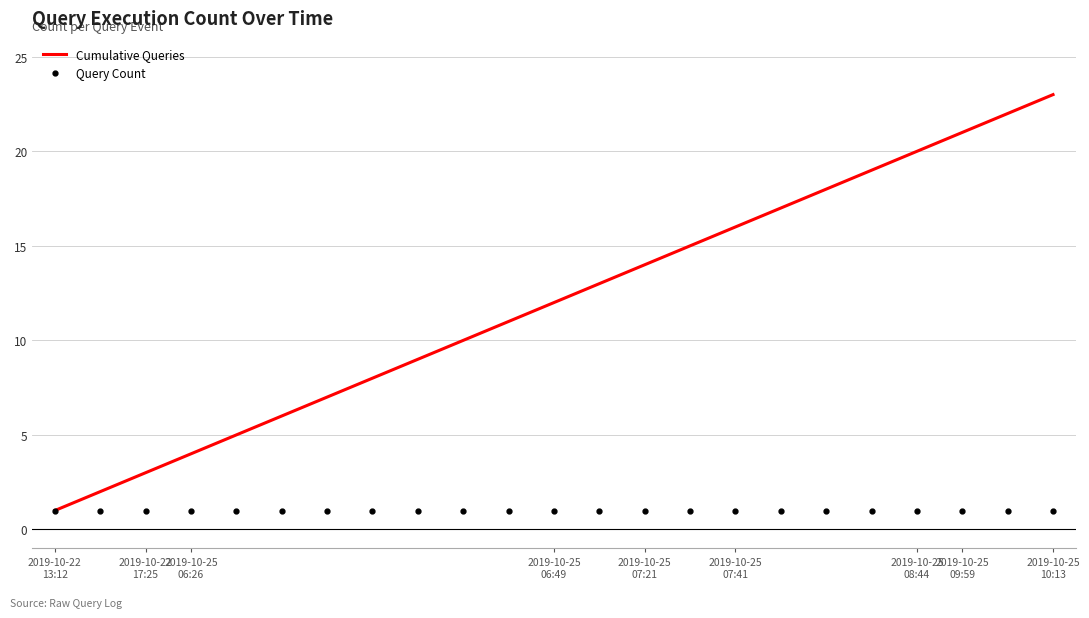

What is the greatest value displayed?

23